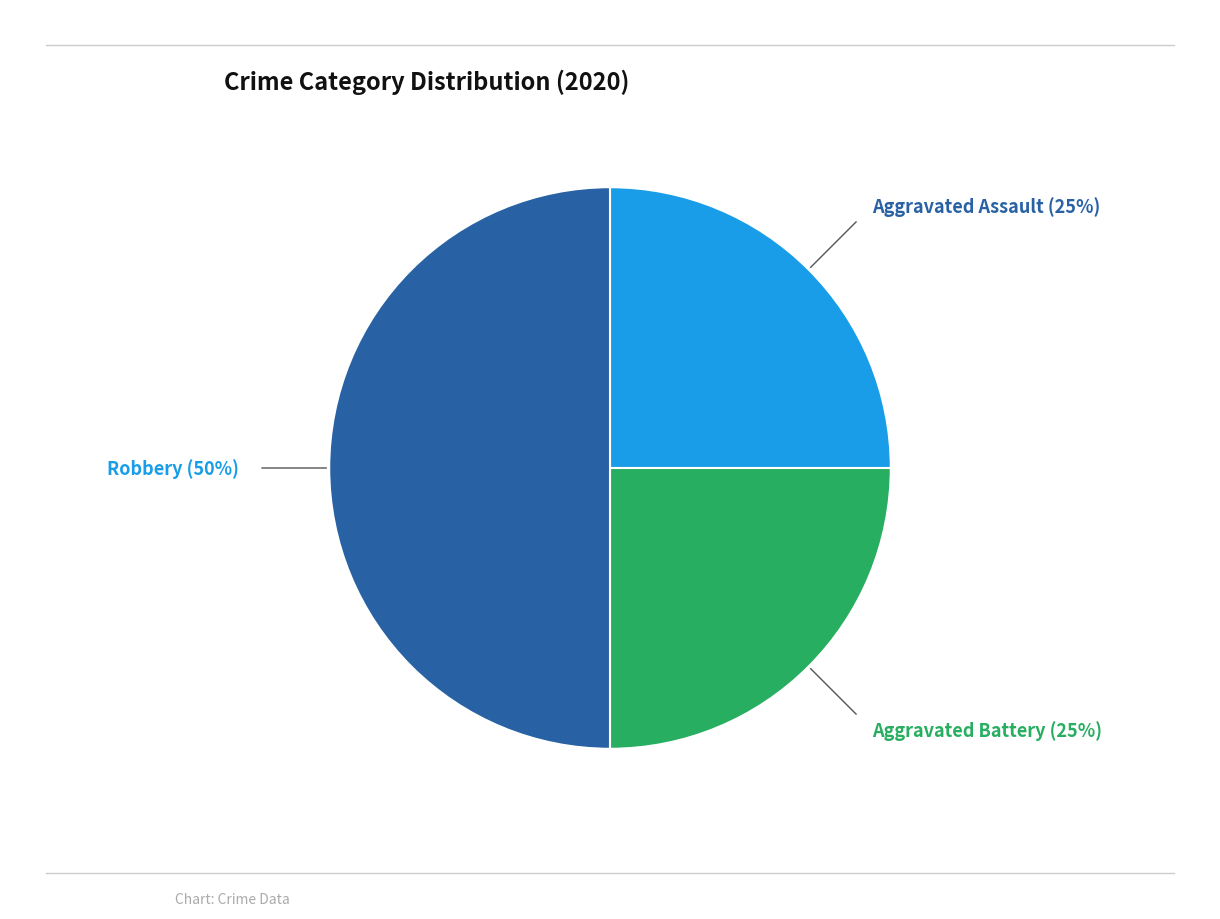

Is it true that Aggravated Battery is 25% of the pie?

True